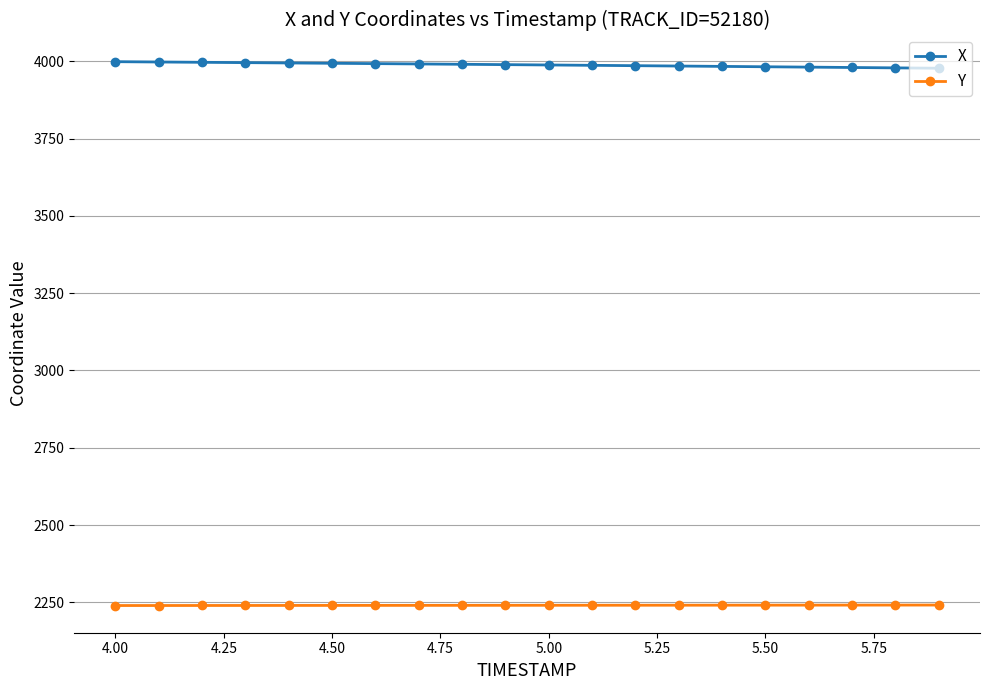

True or false: Y and X cross at least once.

False